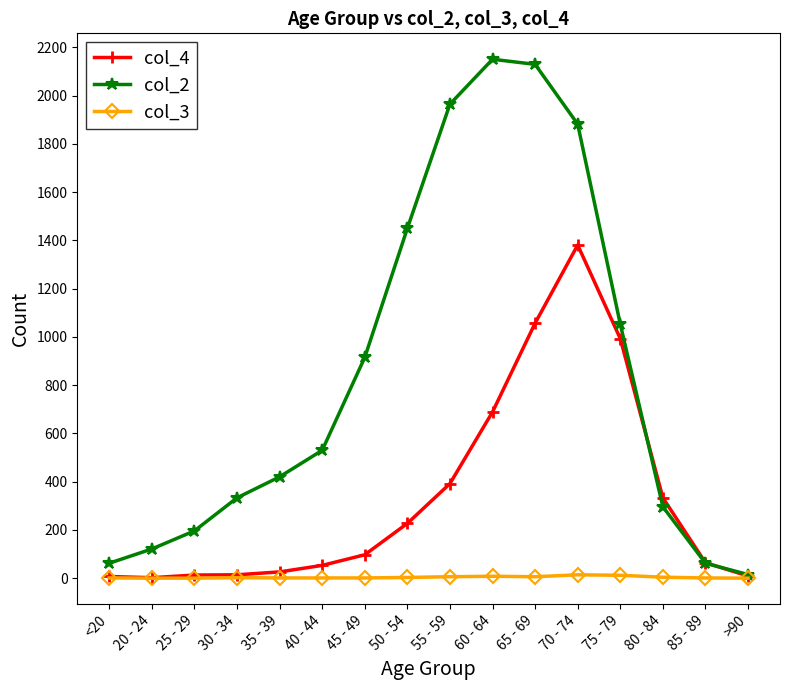

The col_4 series shows 220 at 80 - 84. True or false?

False